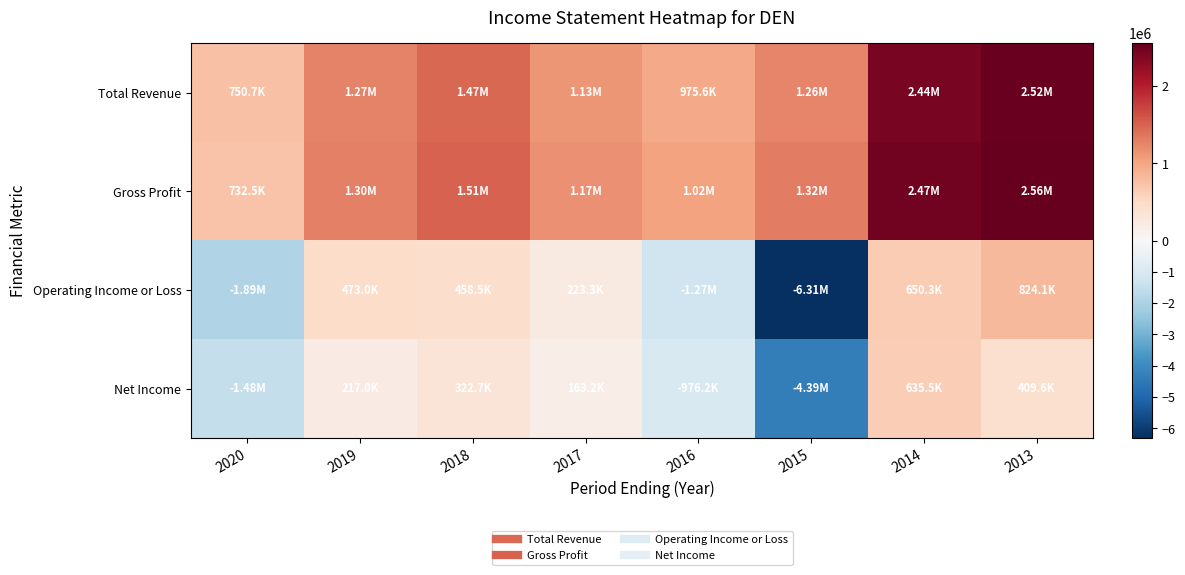

Which label corresponds to the smallest value in the chart?

2015